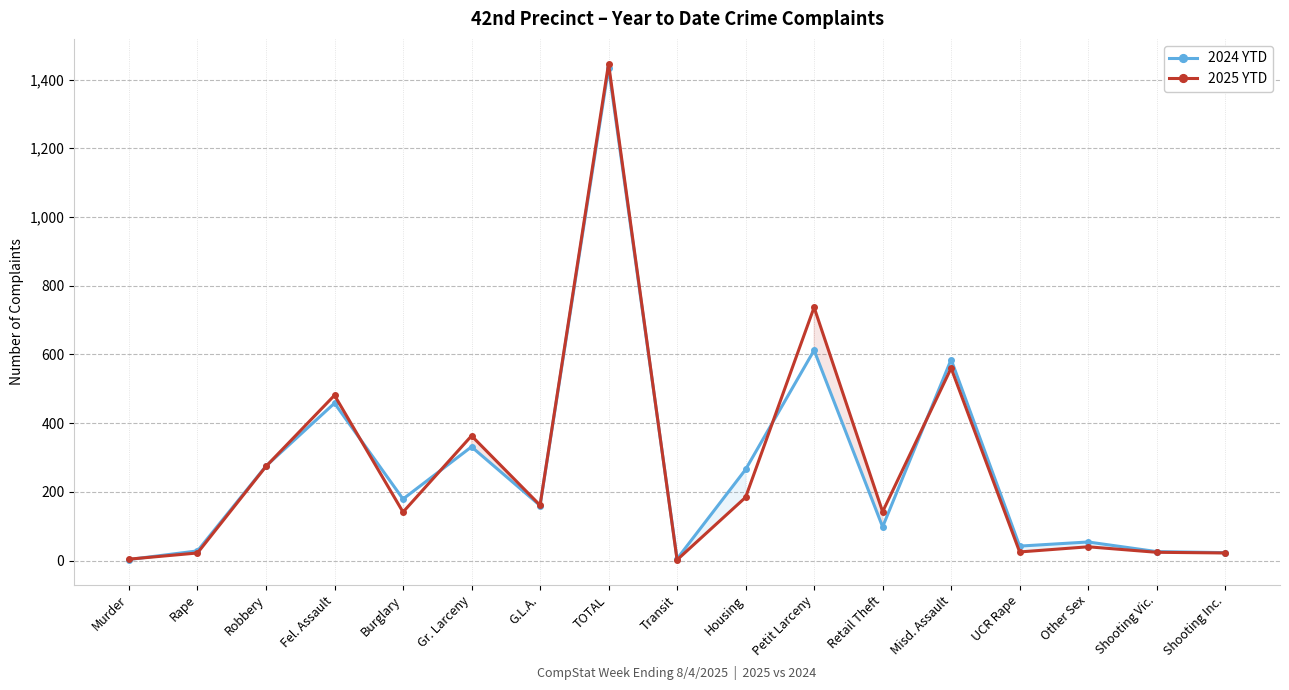

At which label does 2025 YTD reach its minimum?

Transit